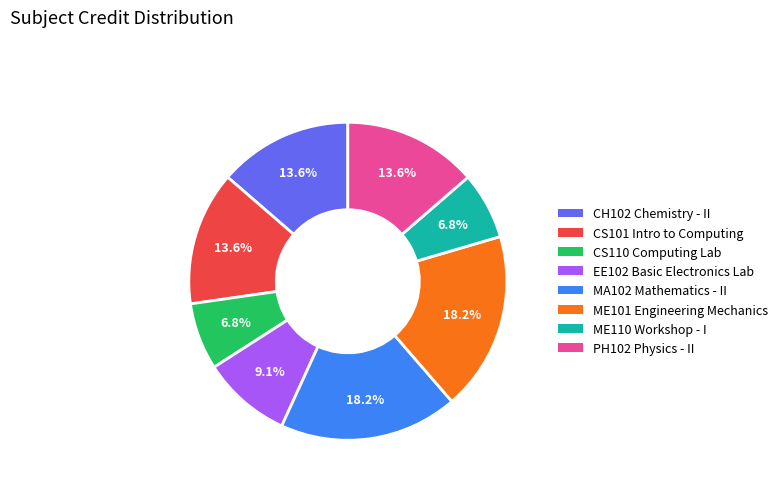

What percentage is NOT represented by ME101 Engineering Mechanics?

81.8%